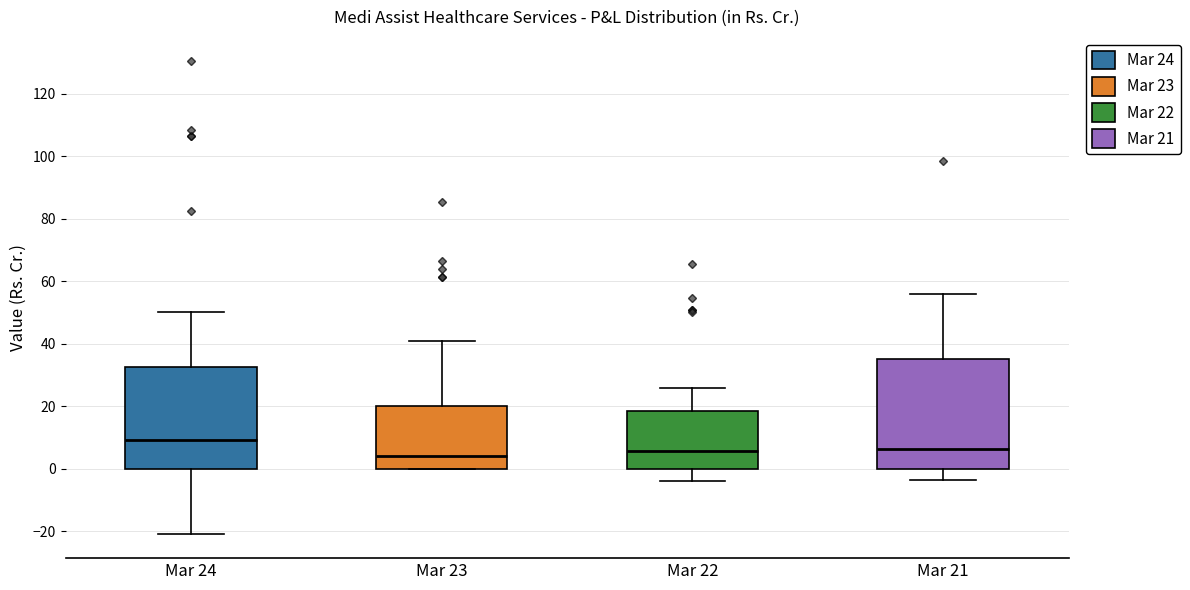

Reading left to right, transcribe this box plot: for each box, give where its median line is, the range the box spans, and where its two whiskers end, as read against the y-axis. The values are not printed on the chart, so give them approximately, as read against the axis.

Mar 24: median 10, box 0 to 32, whiskers -20 to 50
Mar 23: median 4, box 0 to 20, whiskers 0 to 40
Mar 22: median 6, box 0 to 18, whiskers -4 to 26
Mar 21: median 6, box 0 to 36, whiskers -4 to 56